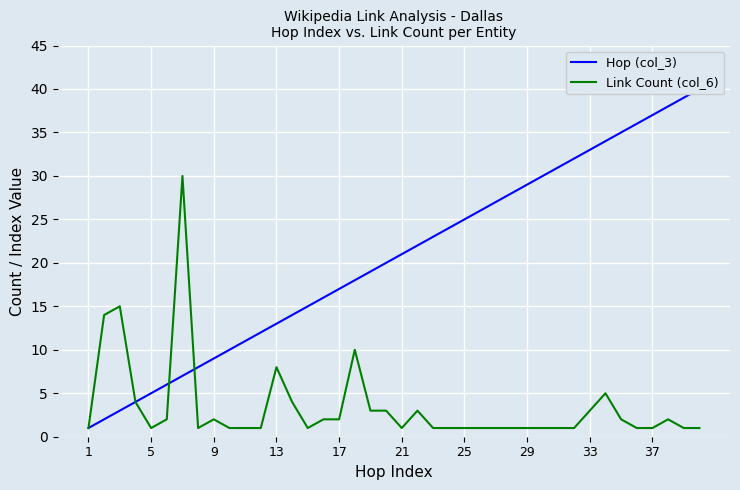

The Link Count (col_6) series shows 2 at 9. True or false?

True